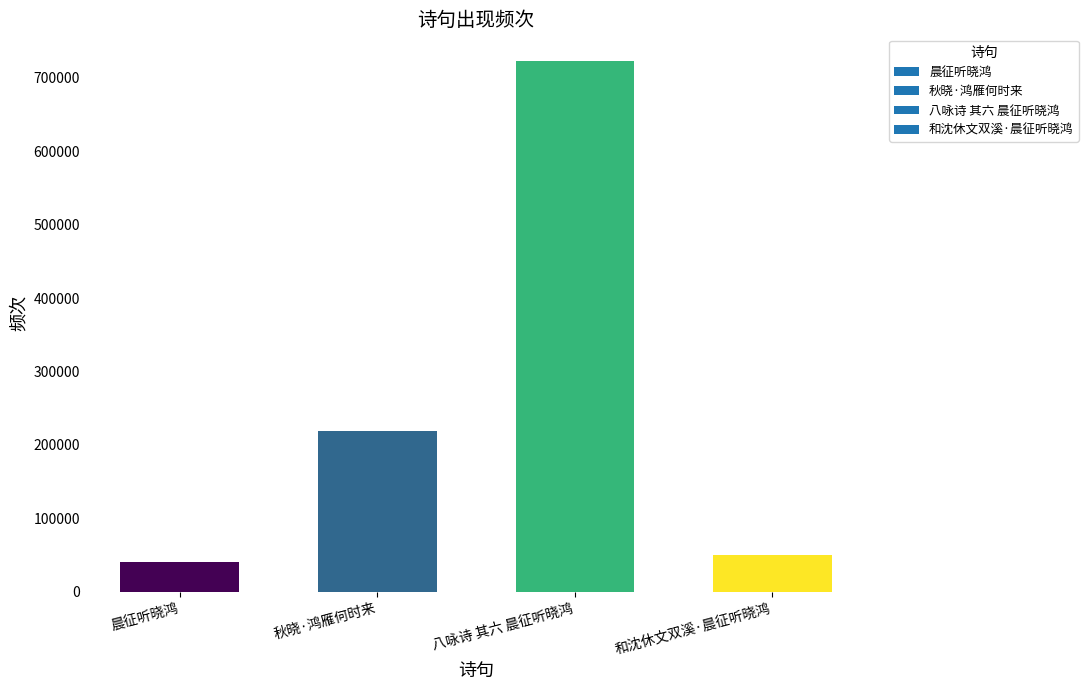

Rank the categories by value from highest to lowest.

八咏诗 其六 晨征听晓鸿, 秋晓·鸿雁何时来, 和沈休文双溪·晨征听晓鸿, 晨征听晓鸿